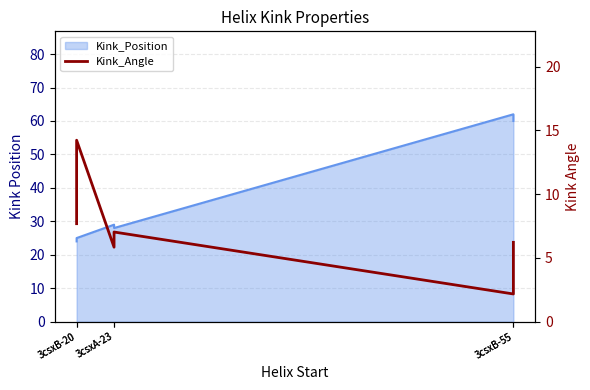

Where is the data nearest to the value 8?

3csxB-20